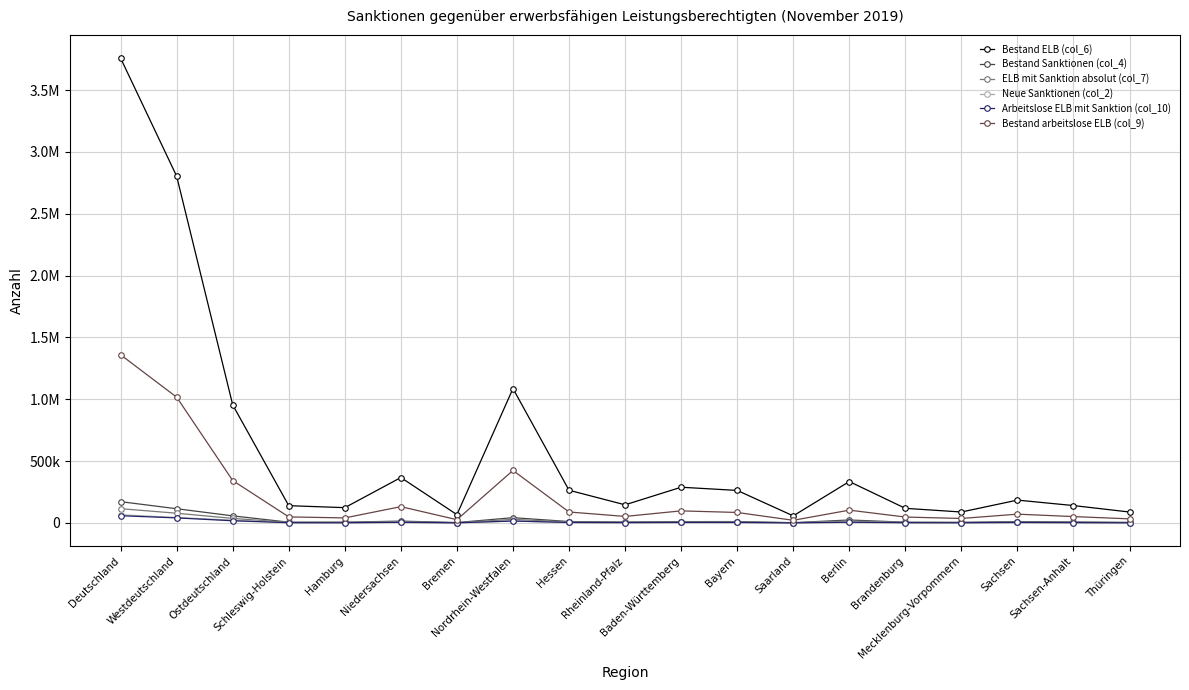

Is this an area chart (filled region under the line)?

No